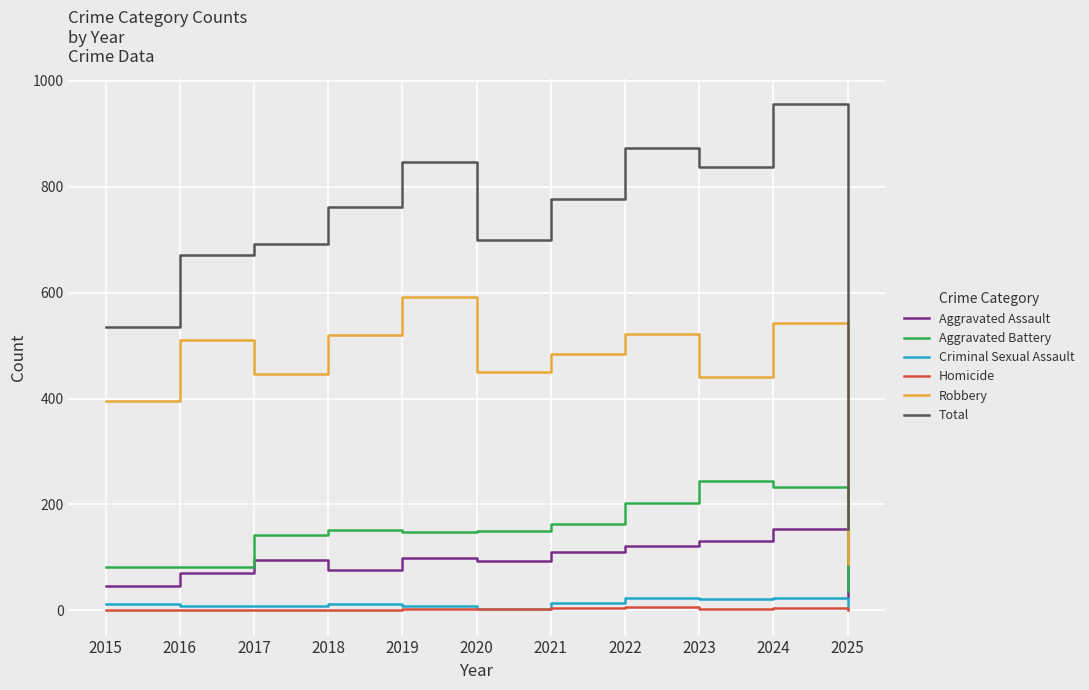

True or false: Aggravated Battery and Robbery intersect in this chart.

False